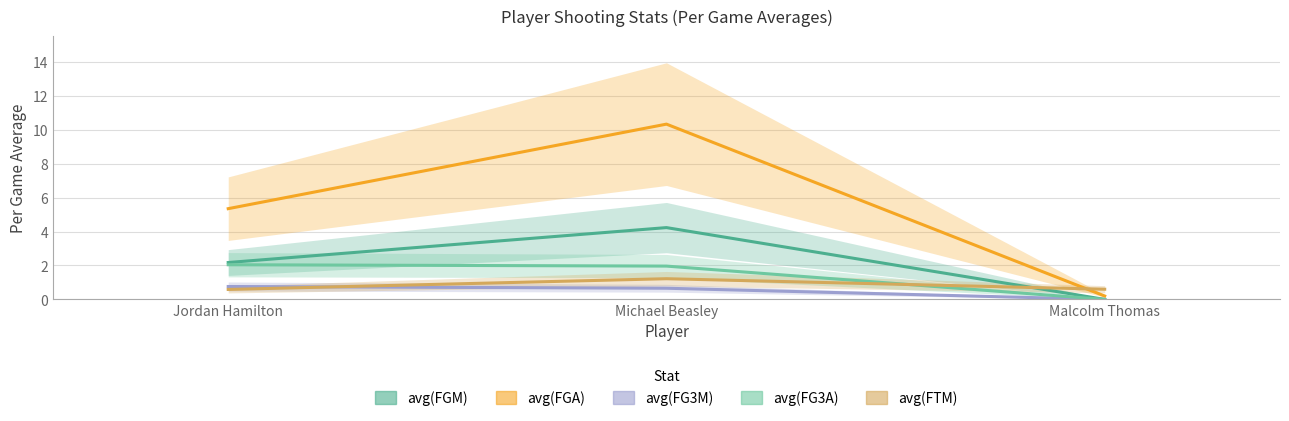

What is the difference between the highest and lowest values at Malcolm Thomas?

0.6